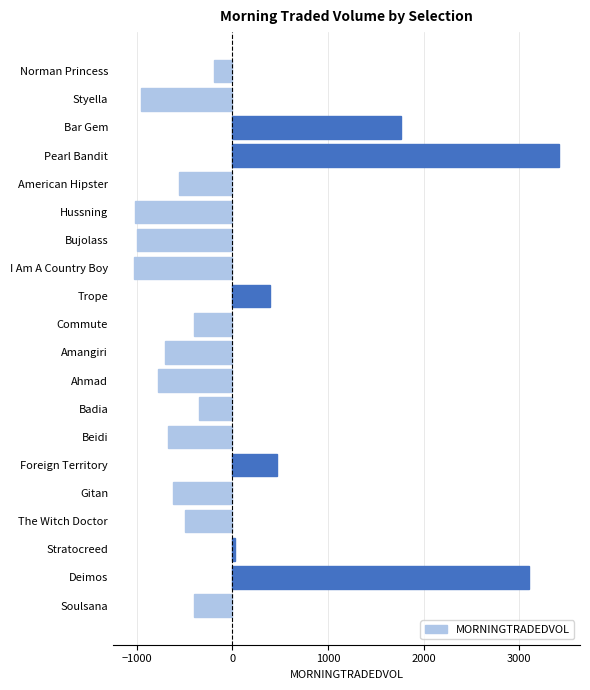

What is the label of the 16th bar from the top?

Gitan